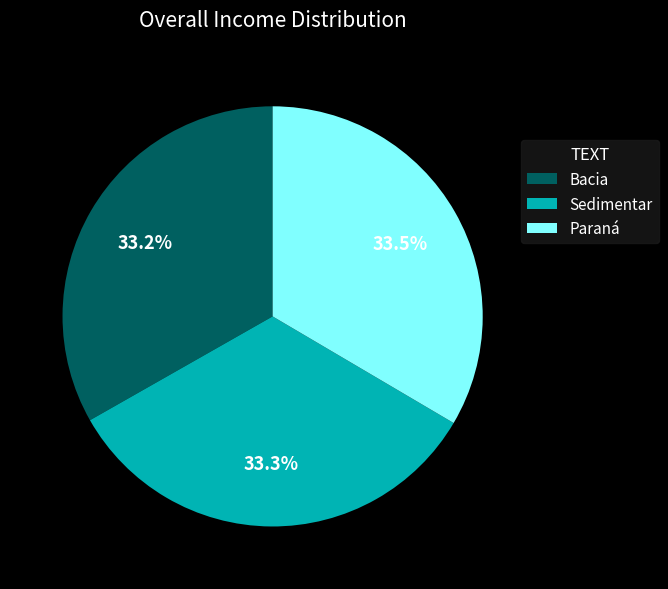

Combined, do Paraná and Sedimentar account for over 50%?

Yes